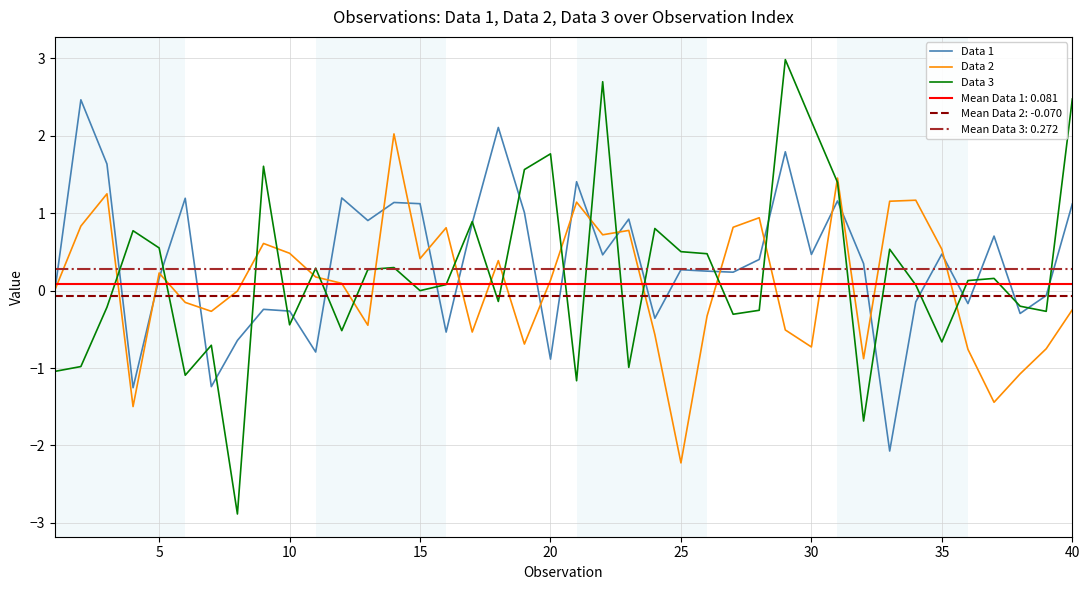

How many distinct data groups are displayed?

3